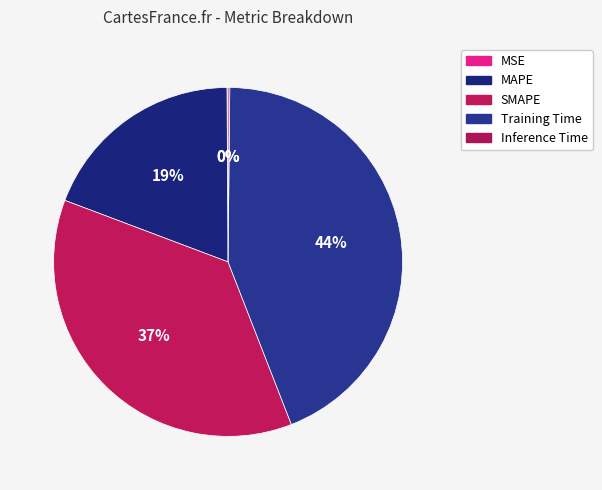

The Inference Time slice represents 0% of the pie. True or false?

True